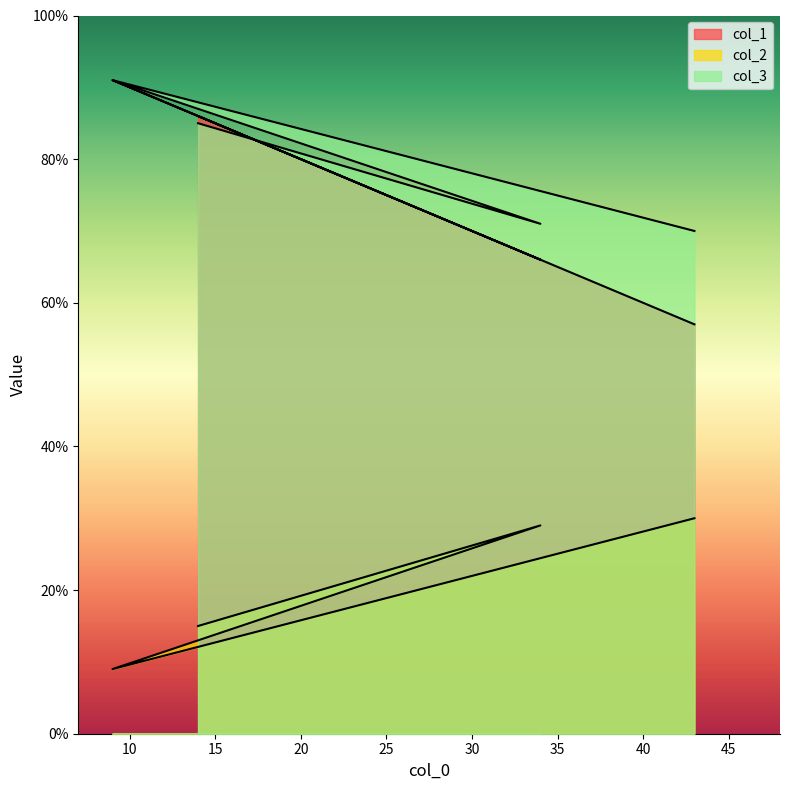

What value does the col_2 series have at 9, to the nearest 10?

10